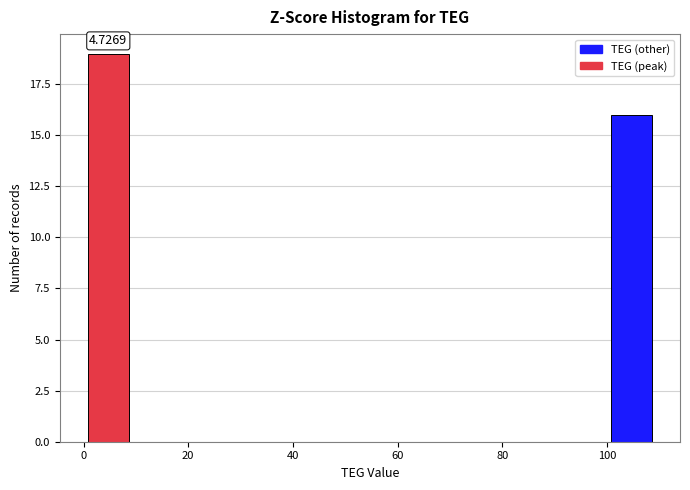

Over which range of the x-axis is the bar tallest?

0 to 10